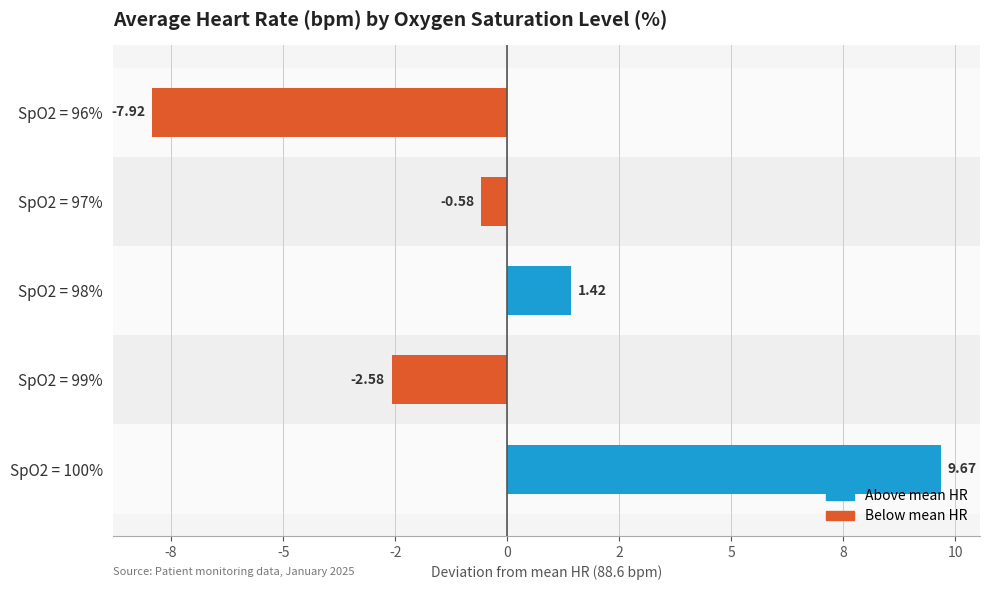

Are the bars horizontal?

Yes